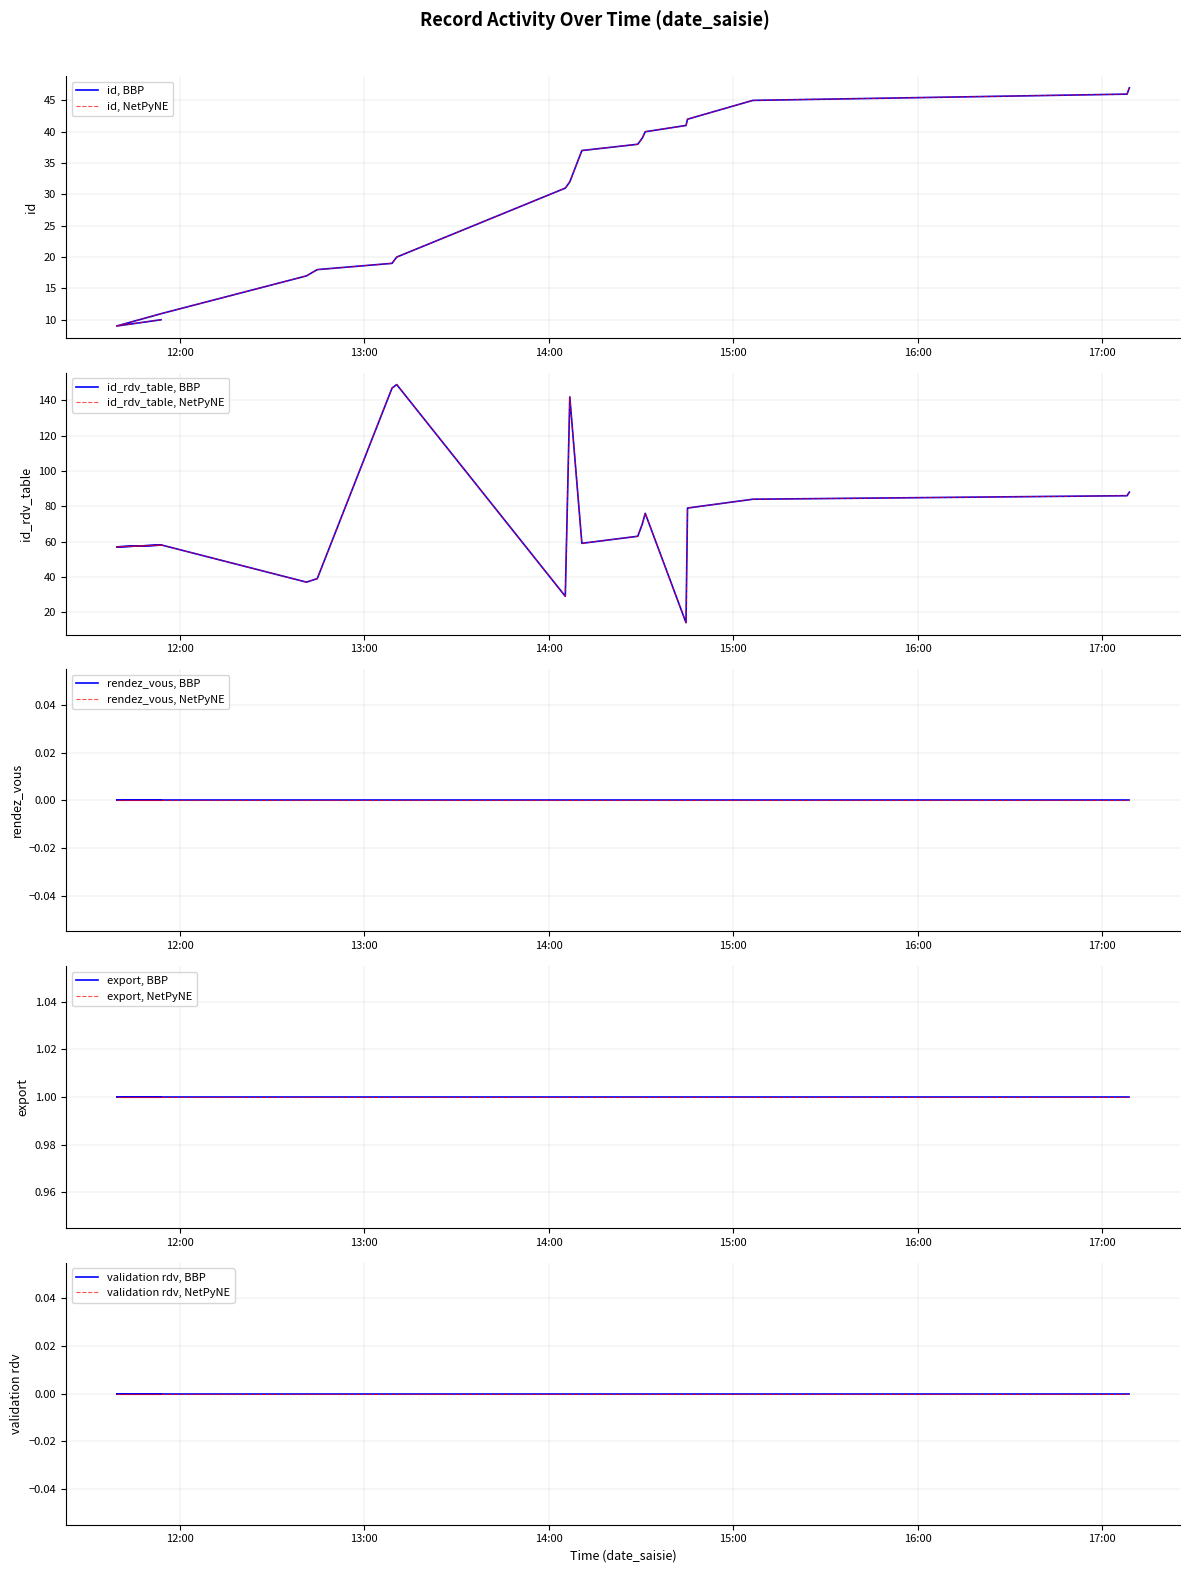

True or false: id_rdv_table and id intersect in this chart.

True